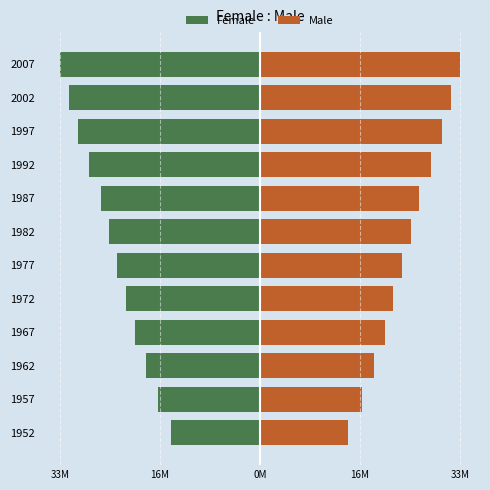

Does the chart contain any negative values?

Yes